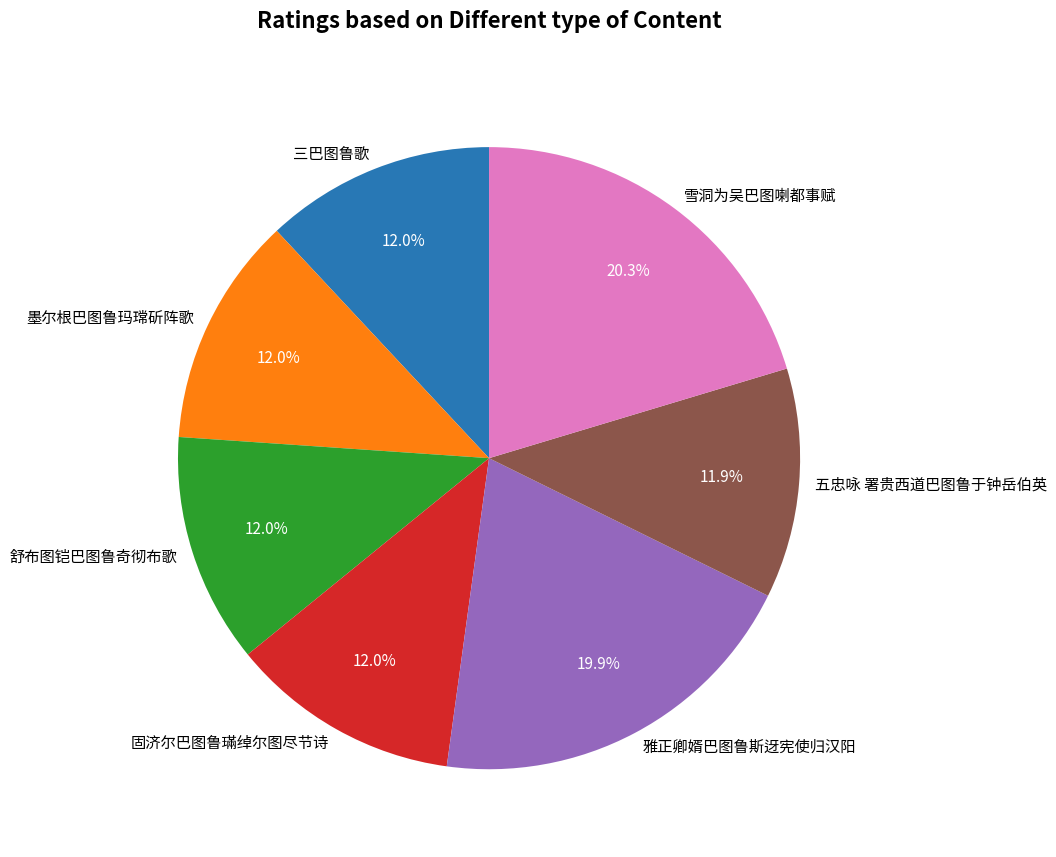

Combined, do 雪洞为吴巴图喇都事赋 and 墨尔根巴图鲁玛瑺斫阵歌 account for over 50%?

No